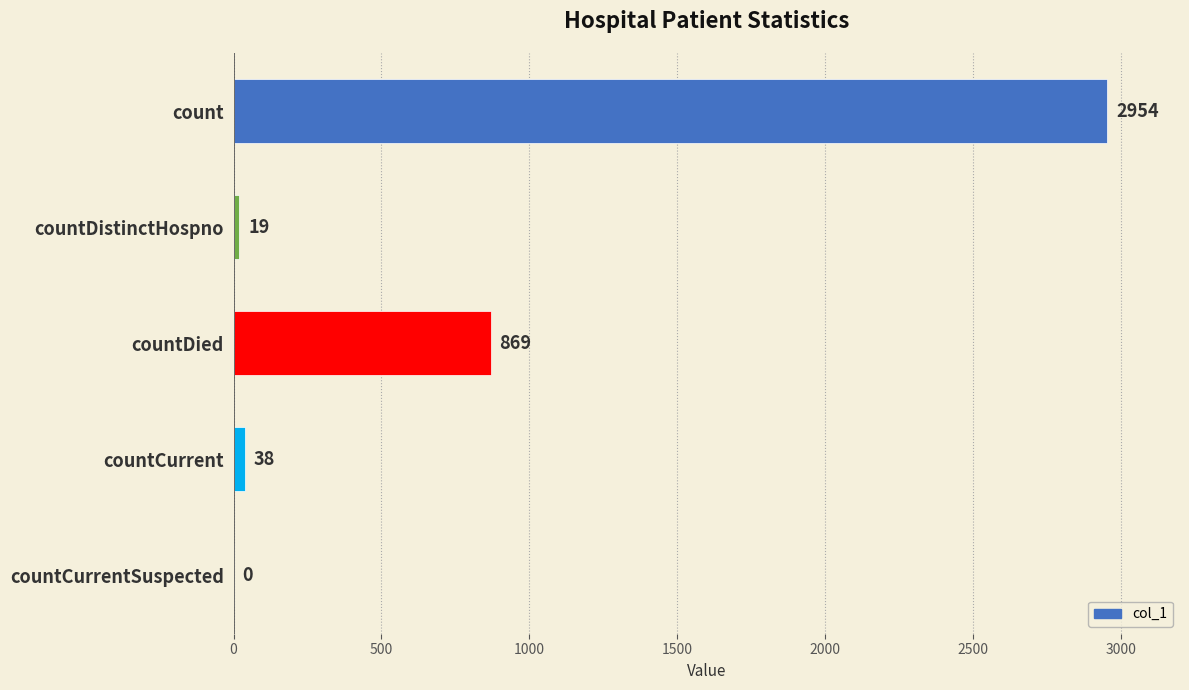

Approximately how many times larger is the value at countCurrent compared to countDistinctHospno?

2.0